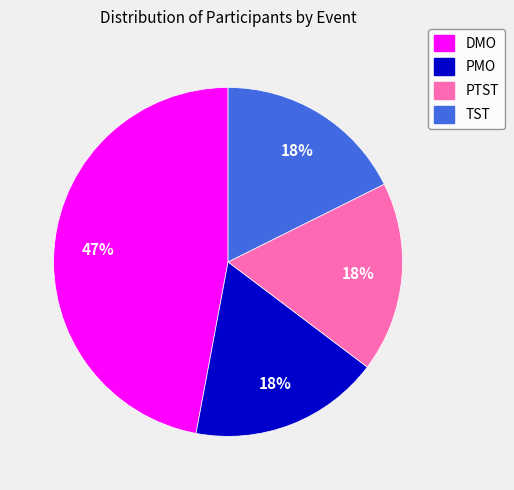

To the nearest percent, what is the difference between the largest and smallest slice percentages?

29%